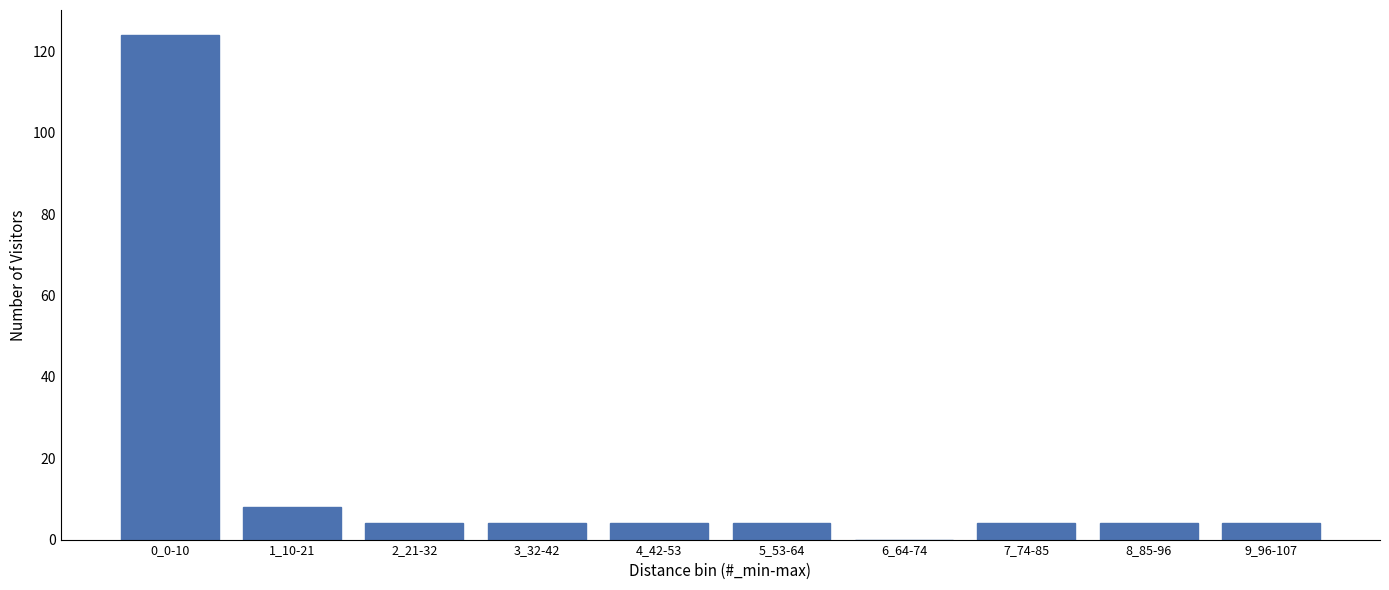

Reading right to left, list all the values displayed in this chart.

9_96-107=4	8_85-96=4	7_74-85=4	6_64-74=0	5_53-64=4	4_42-53=4	3_32-42=4	2_21-32=4	1_10-21=8	0_0-10=124